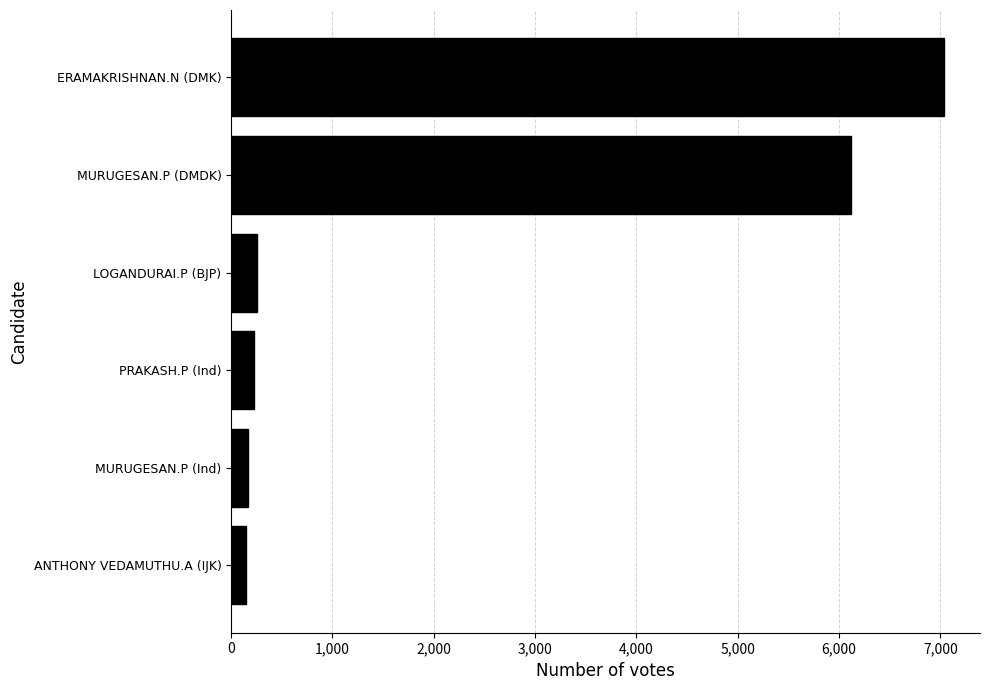

What is the label of the 3rd bar from the bottom?

PRAKASH.P (Ind)